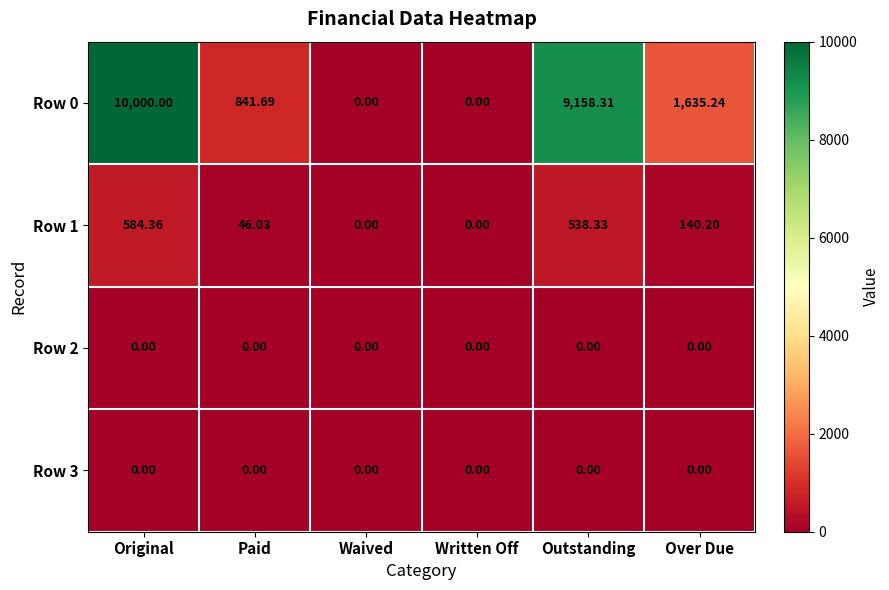

At which label does Row 1 first exceed 140?

Original